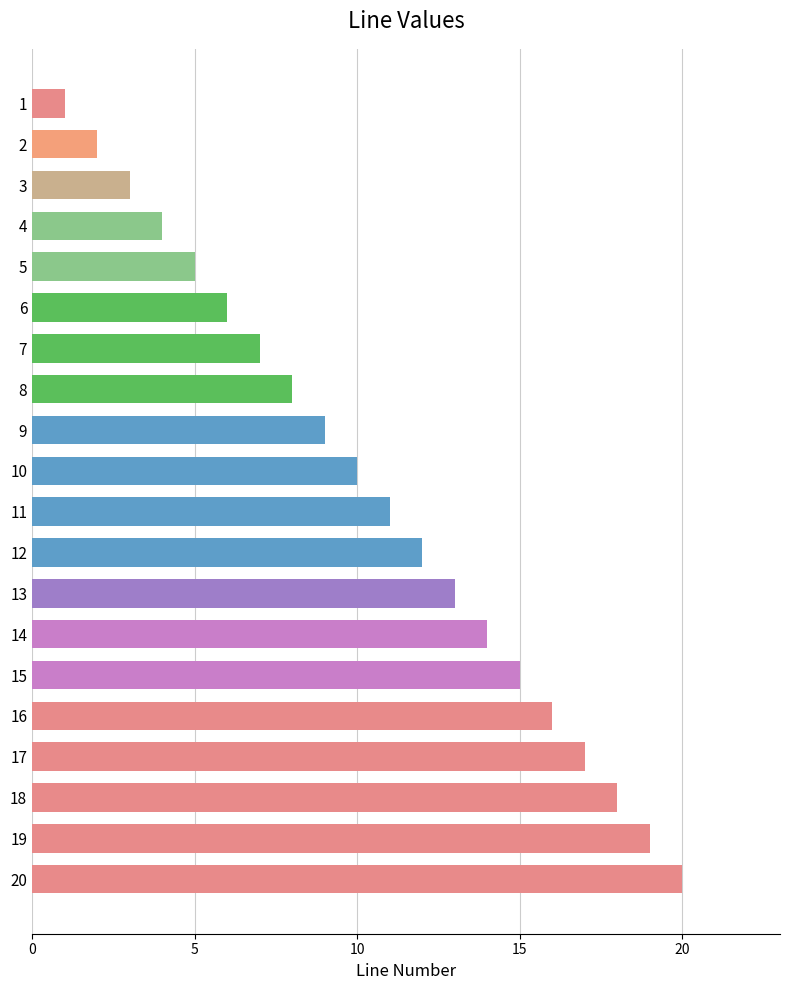

Does the chart contain stacked bars?

No